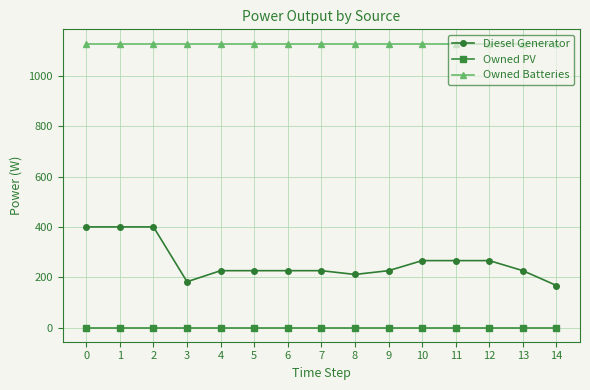

Reading right to left, transcribe all the data shown in this chart.

Diesel Generator: 14=167	13=226	12=266	11=266	10=266	9=226	8=211	7=226	6=226	5=226	4=226	3=182	2=400	1=400	0=400
Owned PV: 14=0	13=0	12=0	11=0	10=0	9=0	8=0	7=0	6=0	5=0	4=0	3=0	2=0	1=0	0=0
Owned Batteries: 14=1129	13=1129	12=1129	11=1129	10=1129	9=1129	8=1129	7=1129	6=1129	5=1129	4=1129	3=1129	2=1129	1=1129	0=1129